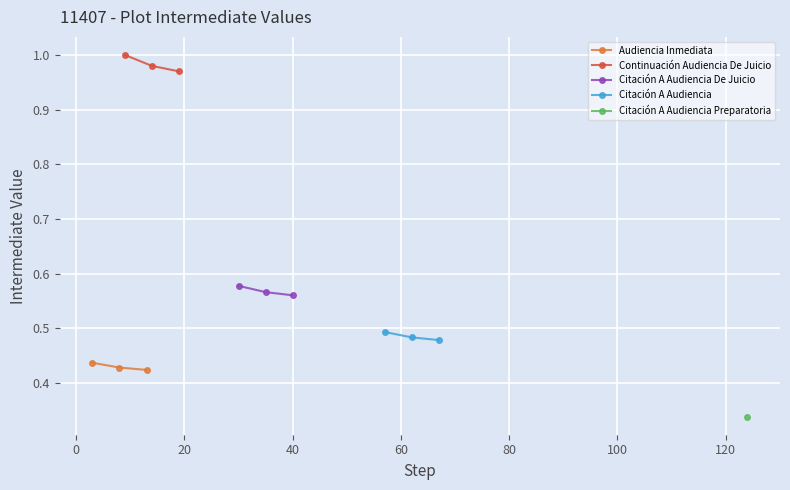

What is the value of the Citación A Audiencia De Juicio point at the 3rd from the left?

0.6